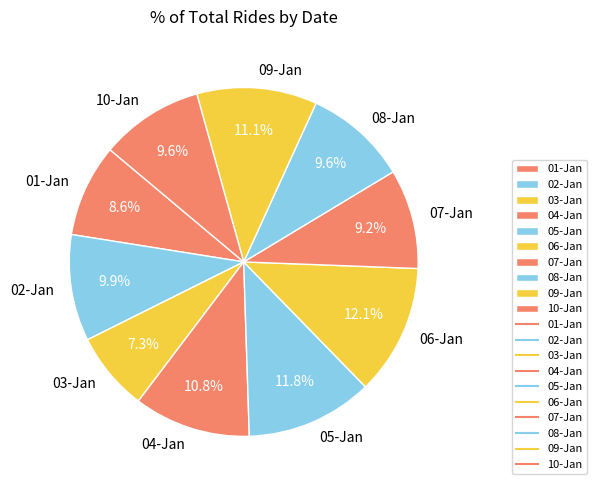

To the nearest percent, what portion does 10-Jan represent?

10%